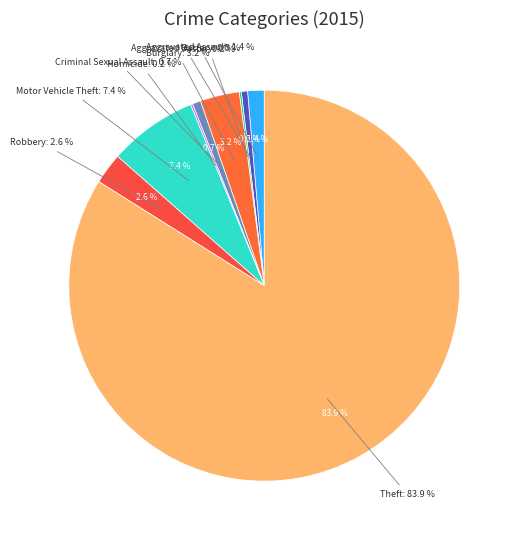

Which slice represents more than half of the pie?

Theft